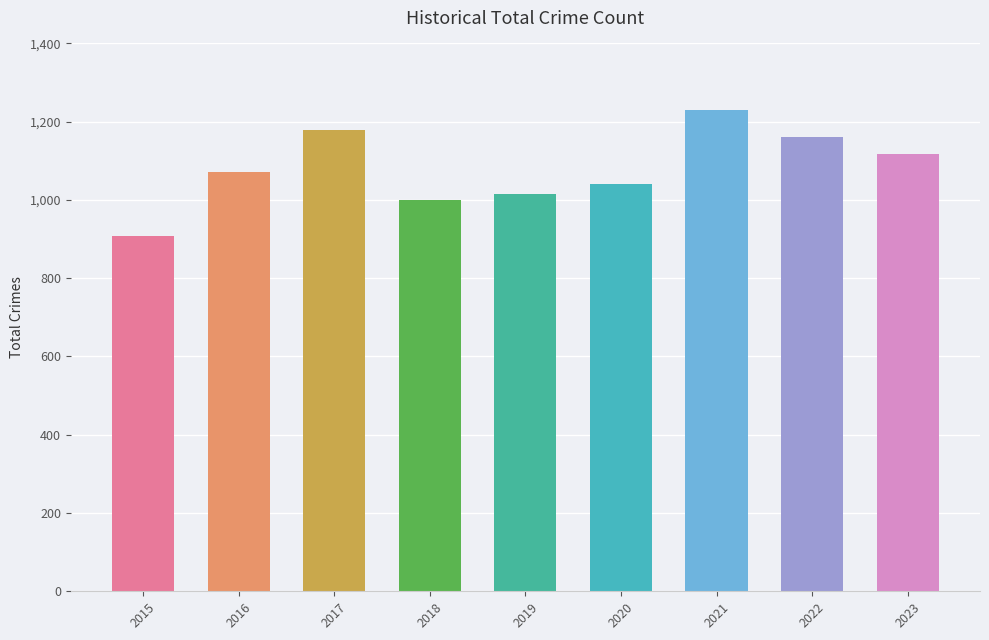

What is the sum of the values at 2022 and 2020?

2203